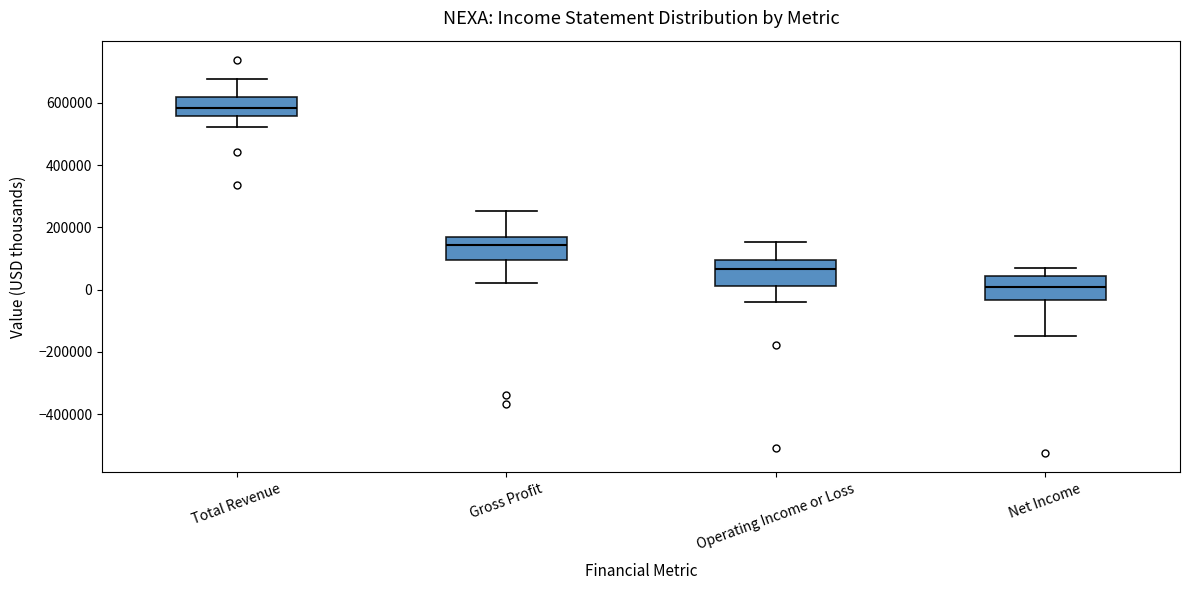

Reading left to right, transcribe this box plot: for each box, give where its median line is, the range the box spans, and where its two whiskers end, as read against the y-axis. The values are not printed on the chart, so give them approximately, as read against the axis.

Total Revenue: median 580000, box 560000 to 620000, whiskers 520000 to 680000
Gross Profit: median 140000, box 100000 to 160000, whiskers 20000 to 260000
Operating Income or Loss: median 60000, box 0 to 100000, whiskers -40000 to 160000
Net Income: median 0, box -40000 to 40000, whiskers -160000 to 60000